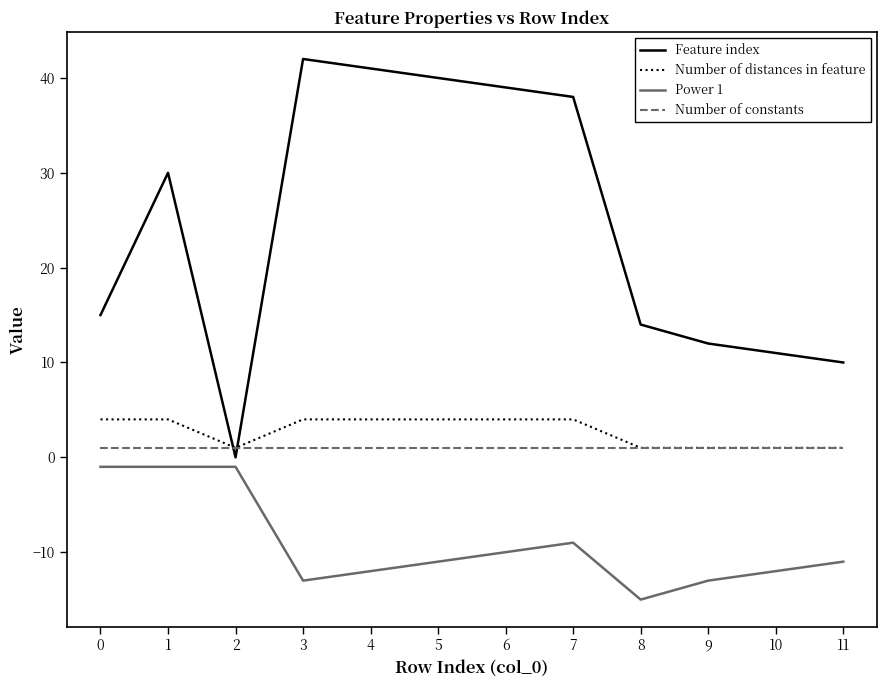

How many lines are shown in the chart?

4